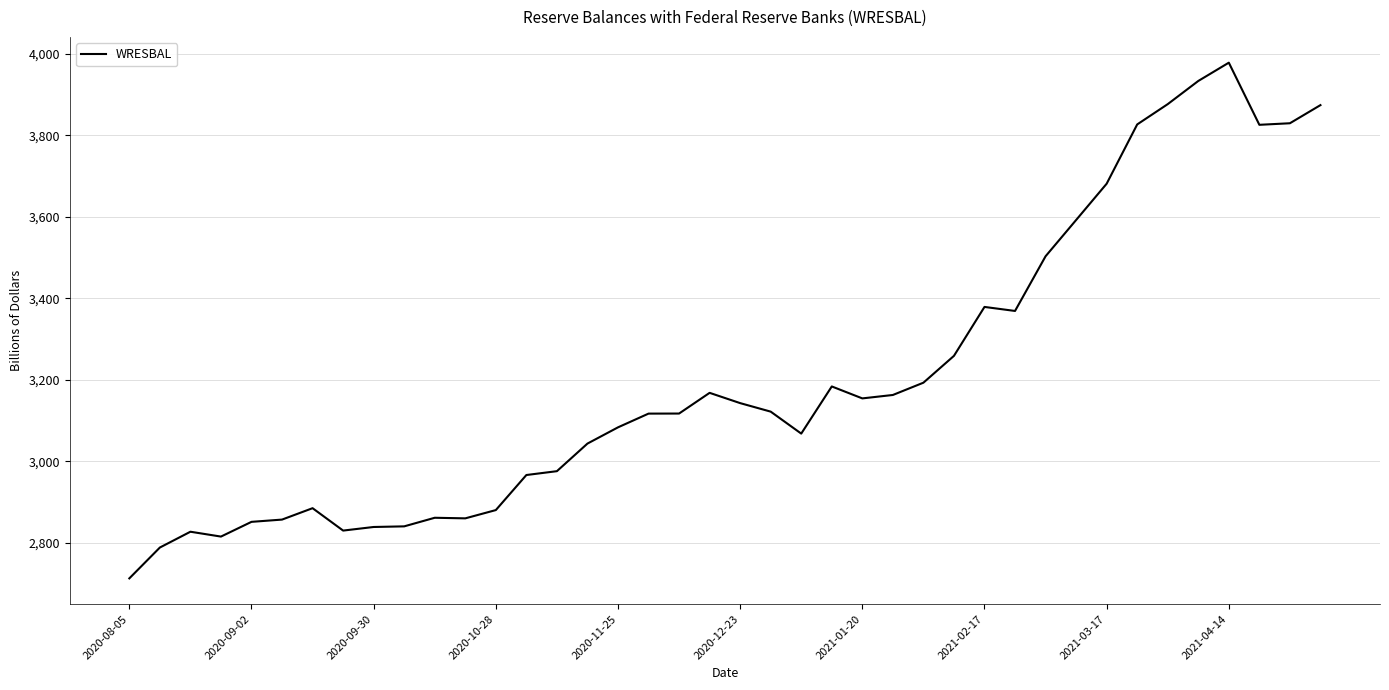

What is the smallest value displayed?

2713.3